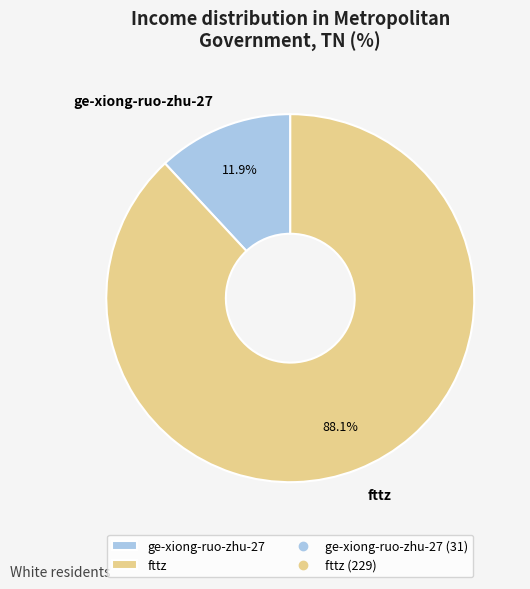

To the nearest percent, what is the average slice percentage?

50%